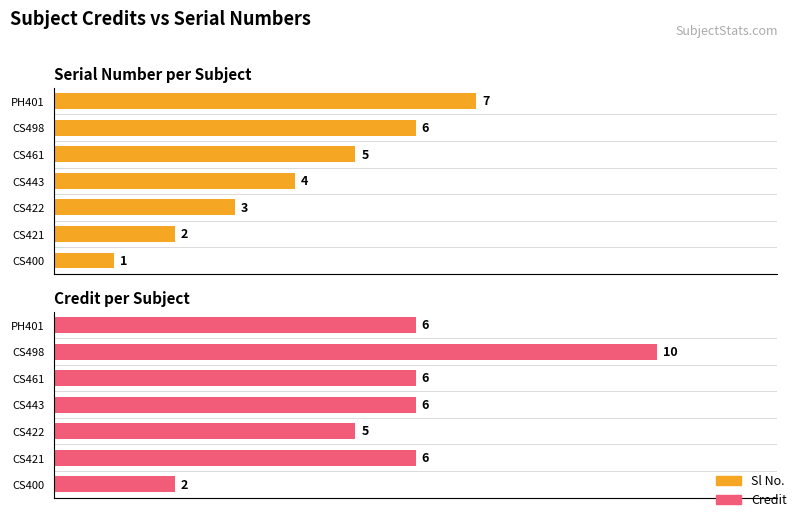

Which series has the largest range (max minus min)?

Credit